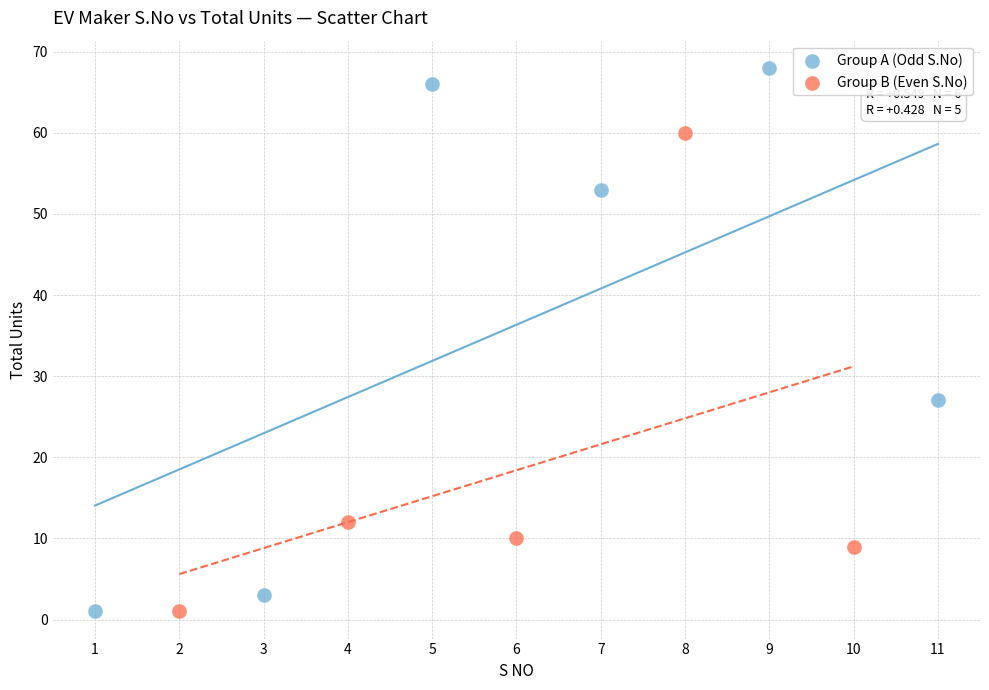

What are all the series names shown in the legend?

Group A (Odd S.No), Group B (Even S.No)